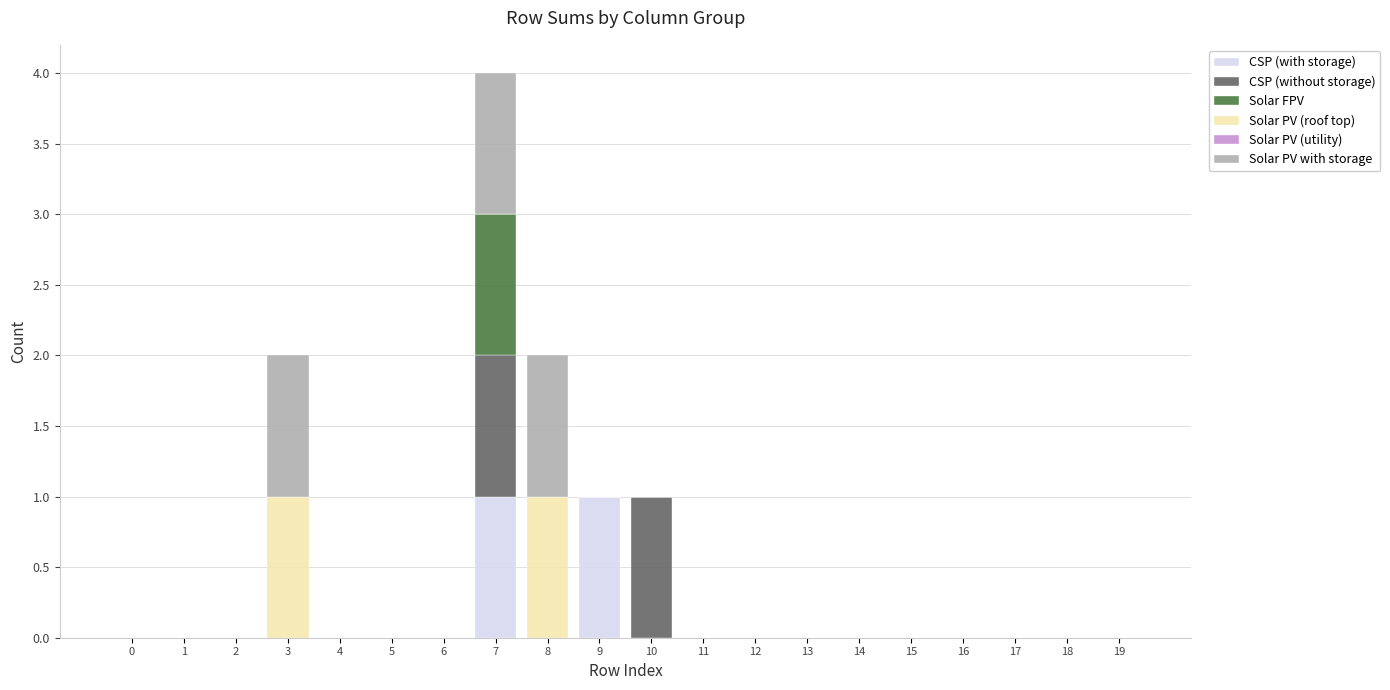

At which category is the sum across all series the highest?

7